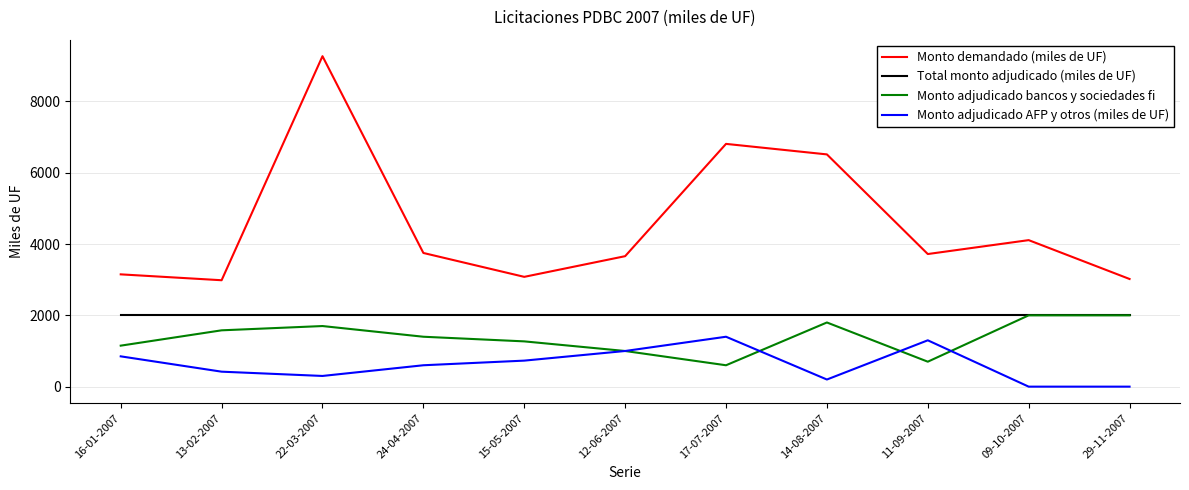

True or false: Monto demandado (miles de UF) and Total monto adjudicado (miles de UF) cross at least once.

False